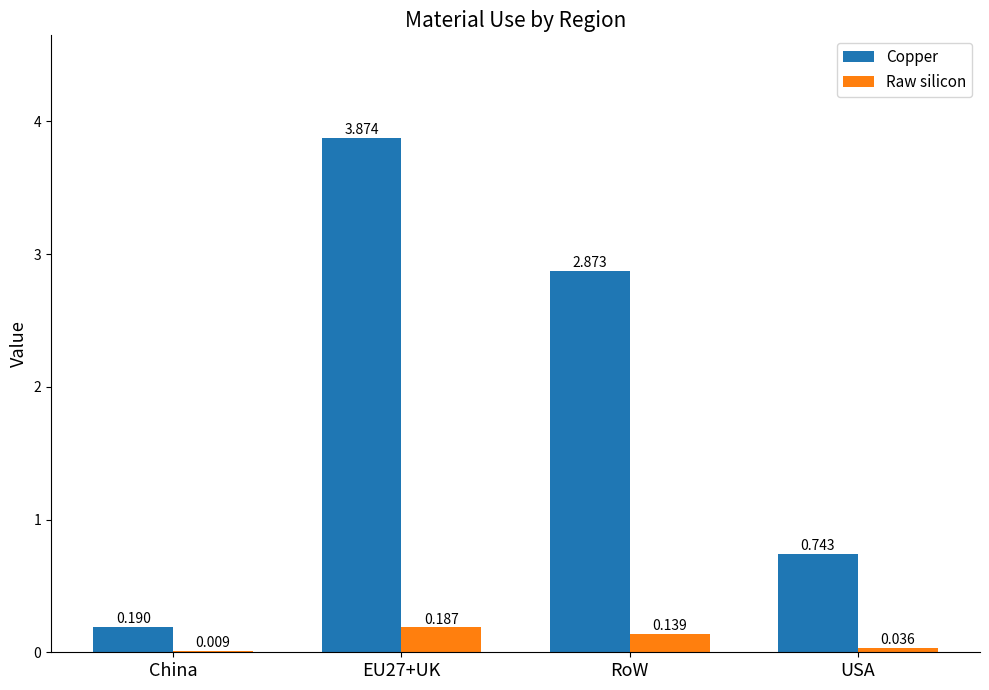

Which series has the largest total across all categories?

Copper